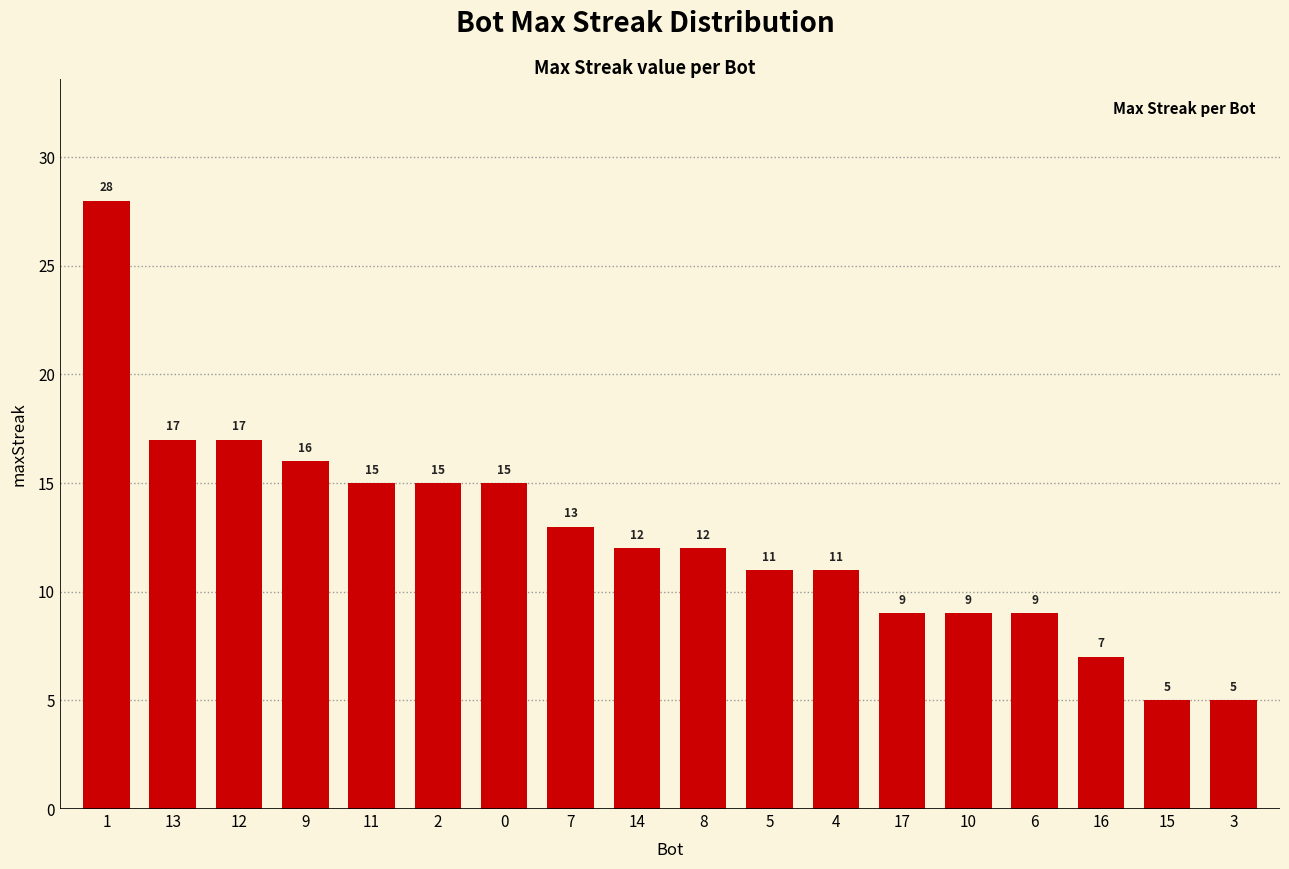

What is the maximum value shown in the chart?

28